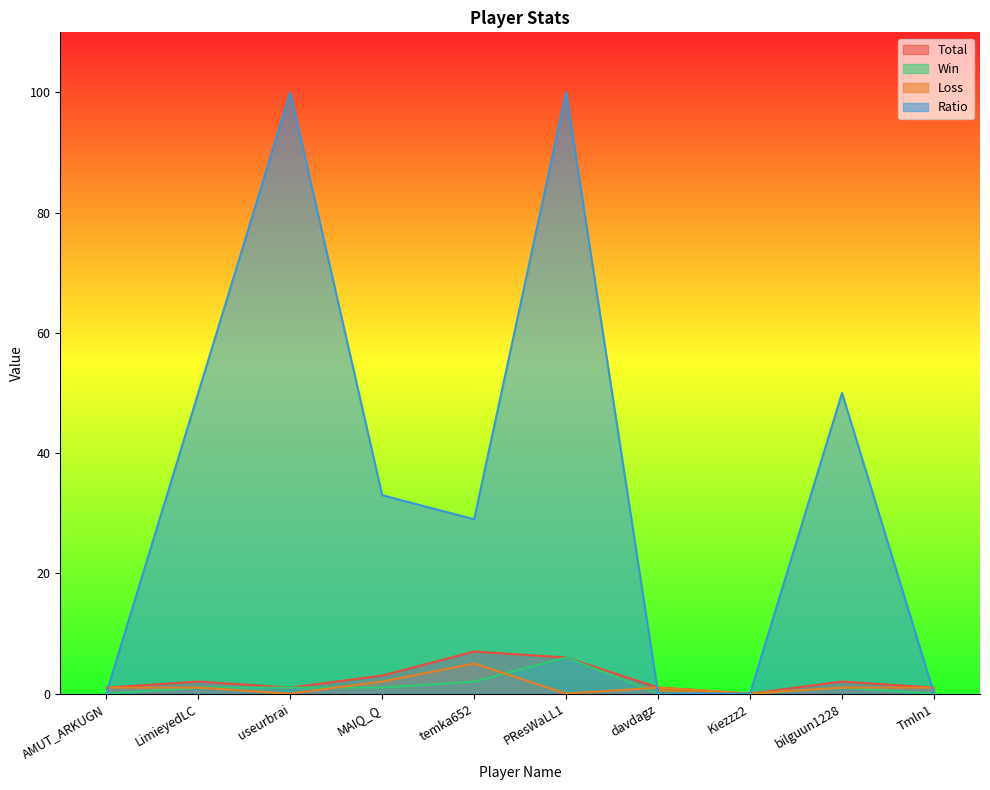

How many series are shown in this chart?

4